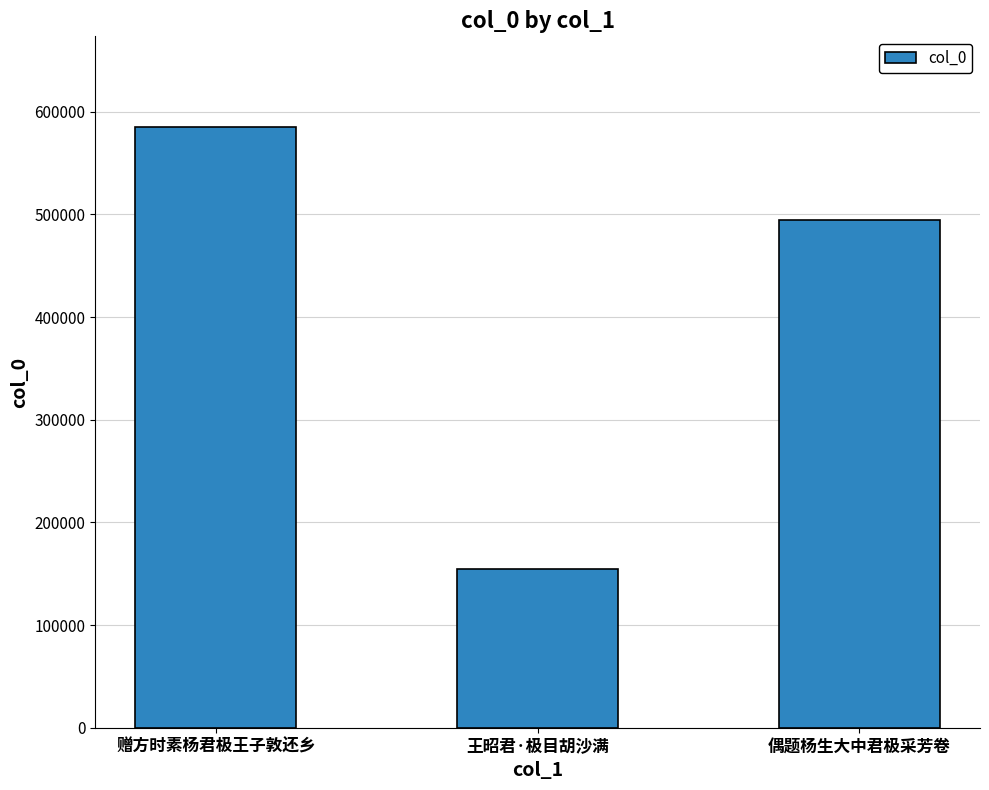

How many values are below 494580?

1